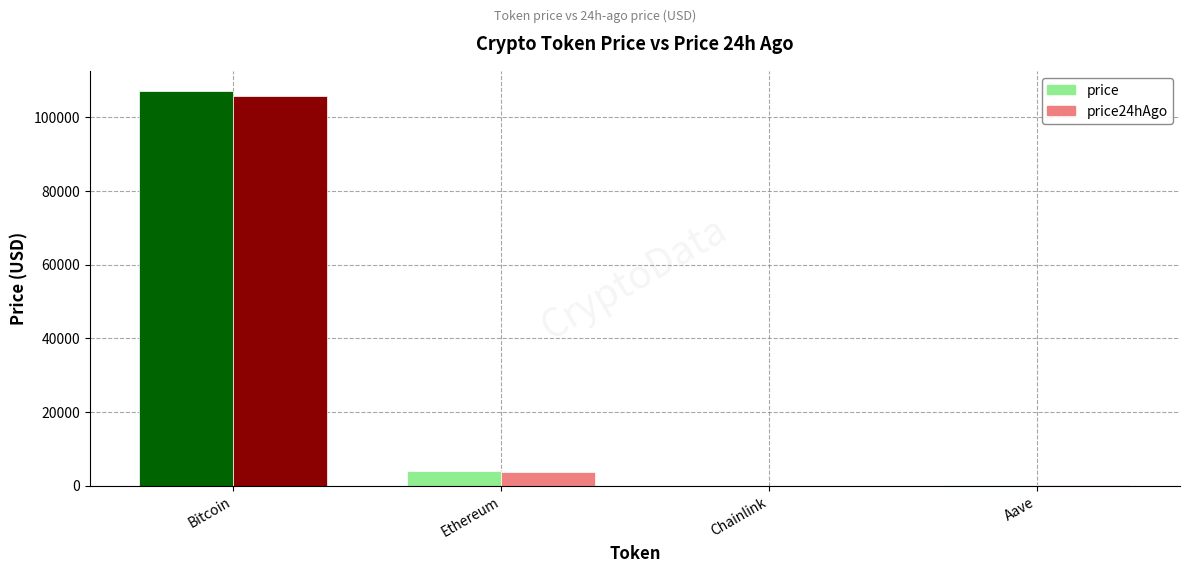

At which category is the sum across all series the highest?

Bitcoin